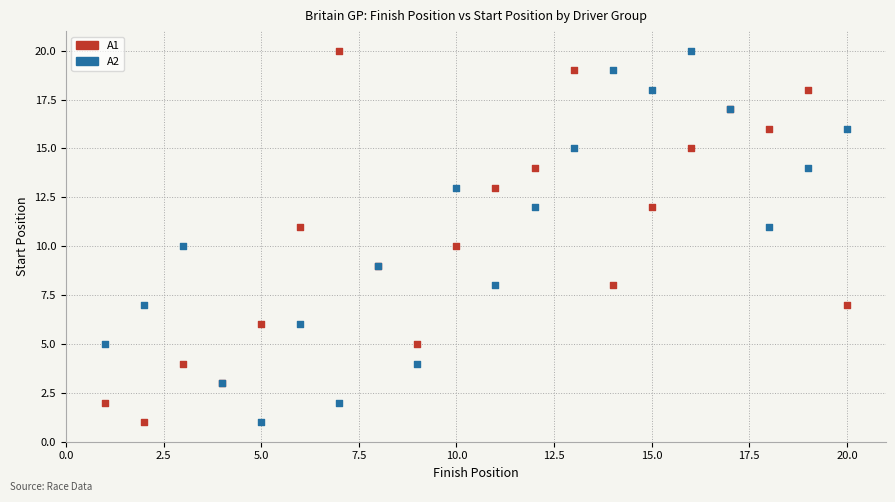

What is the X range (max minus min) for the scatter plot?

19